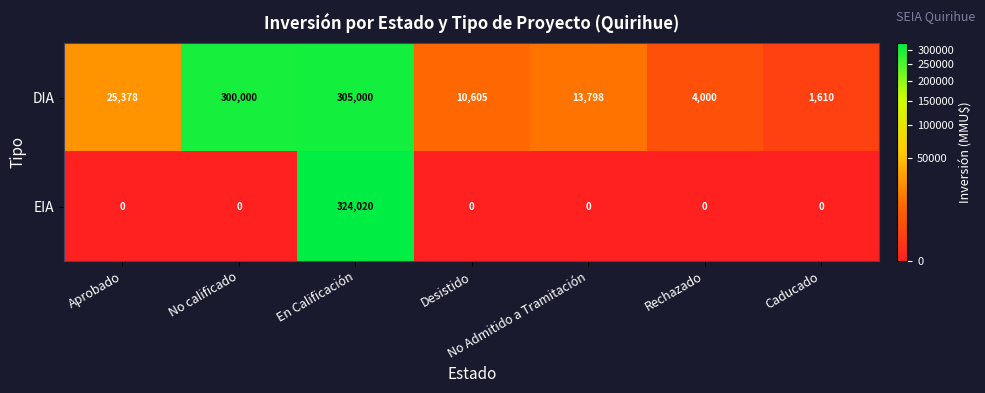

True or false: DIA has a value of 300000 at No calificado.

True